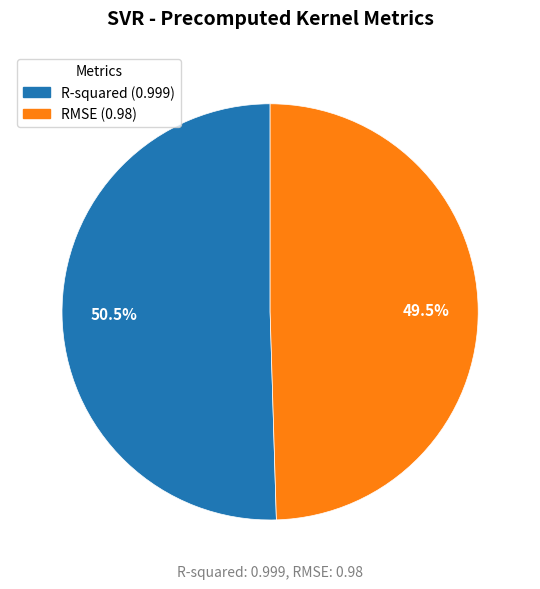

Does any single category account for the majority?

Yes